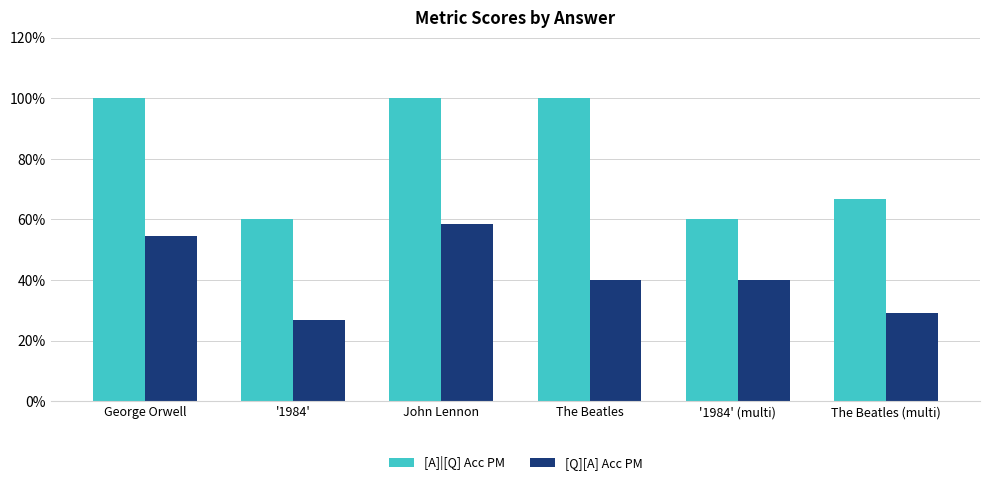

Does the chart contain any negative values?

No